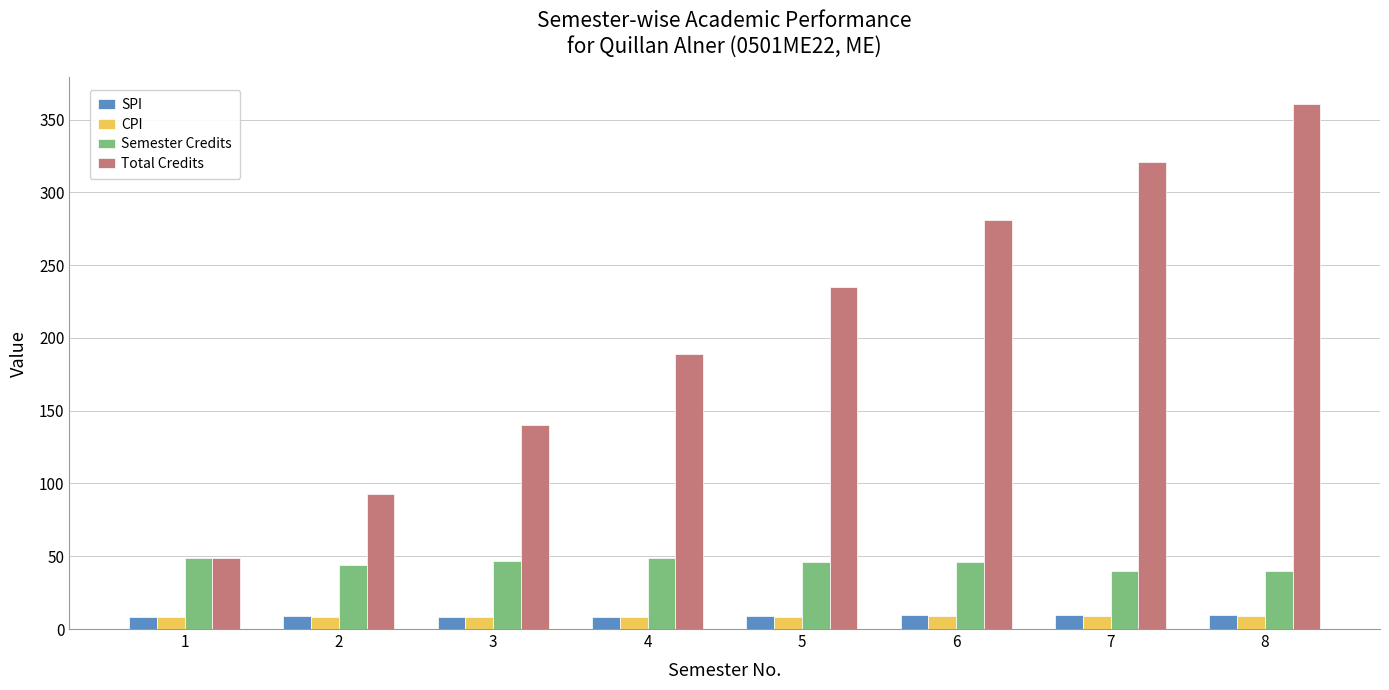

What are all the series names shown in the legend?

SPI, CPI, Semester Credits, Total Credits